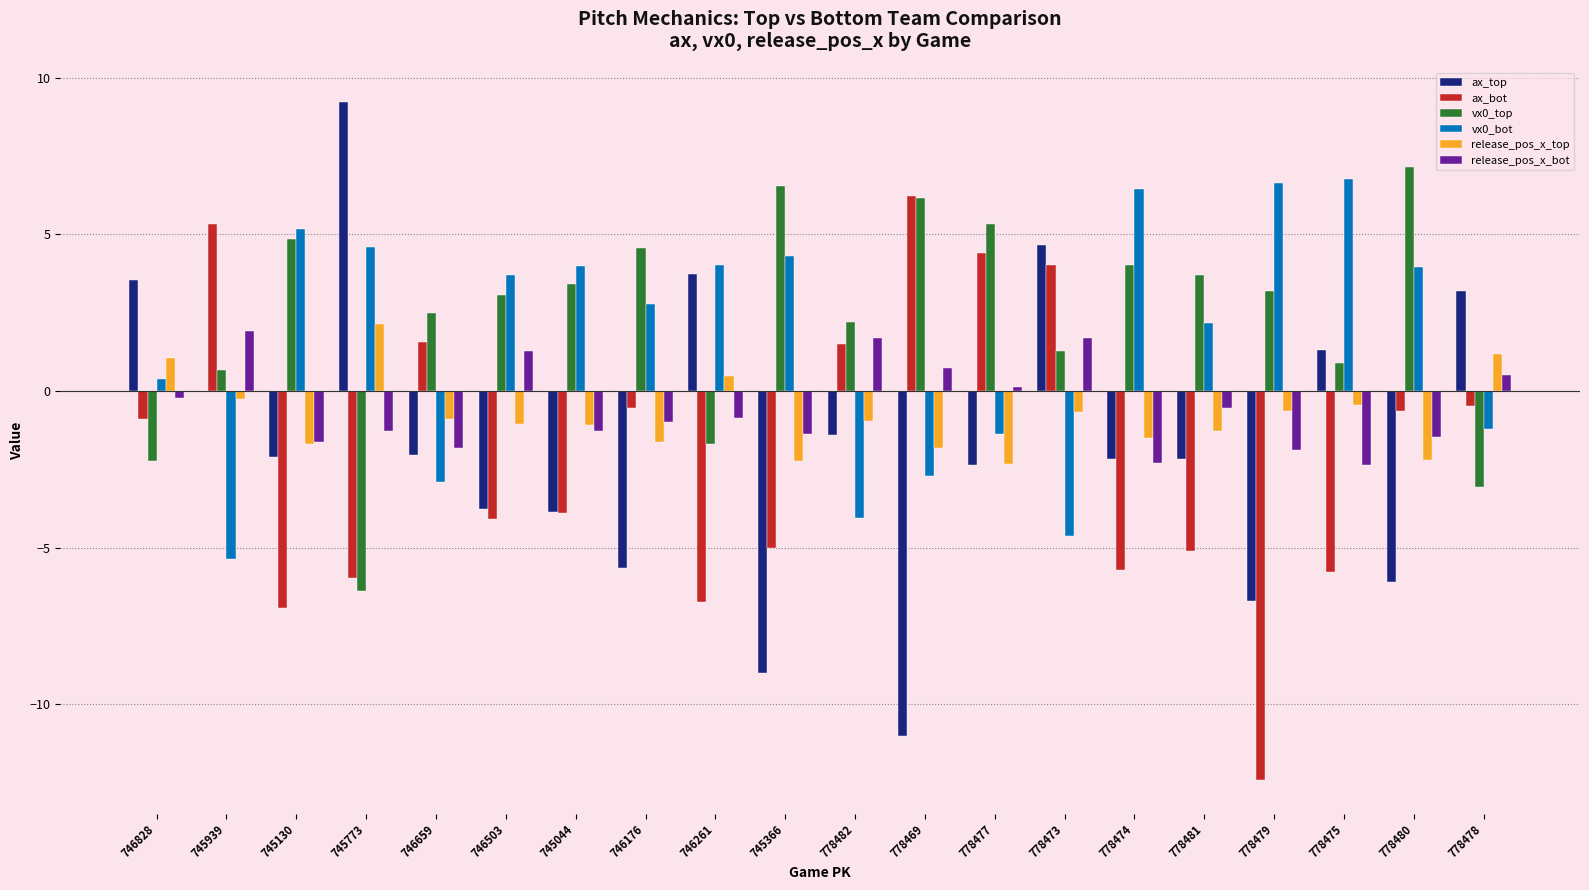

What is the average value of the vx0_top series?

2.3